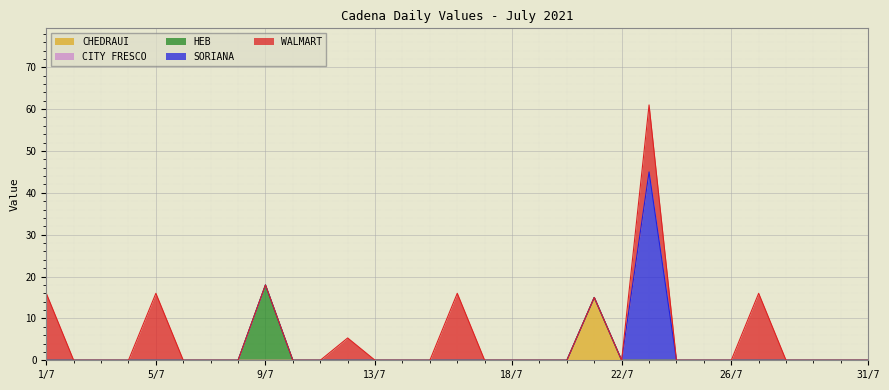

What is the maximum value for CHEDRAUI?

15.0